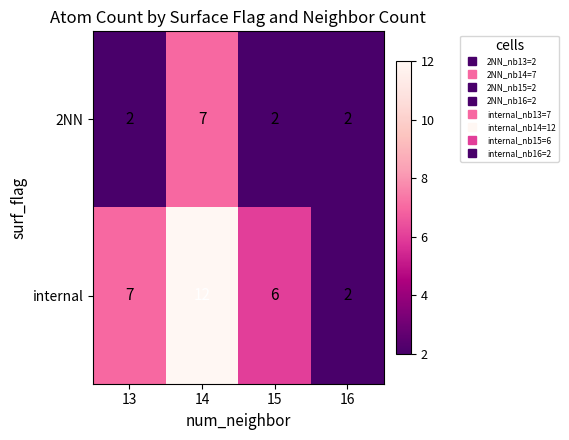

Which category has the lowest value in the internal series?

16